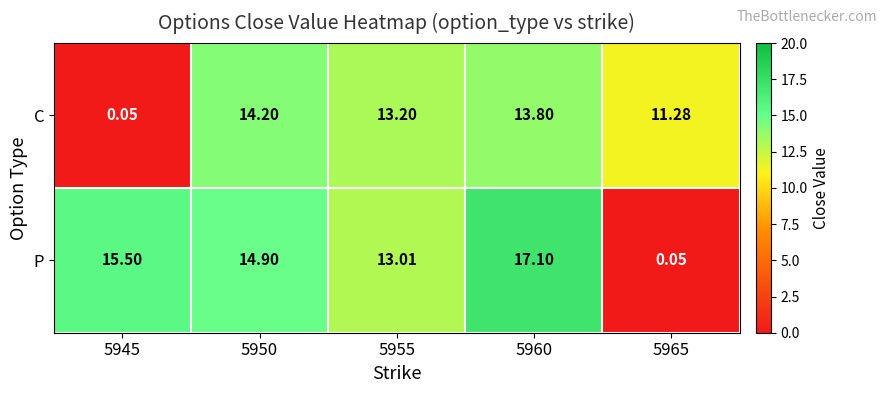

Rank the series at 5965 from lowest to highest value.

P, C